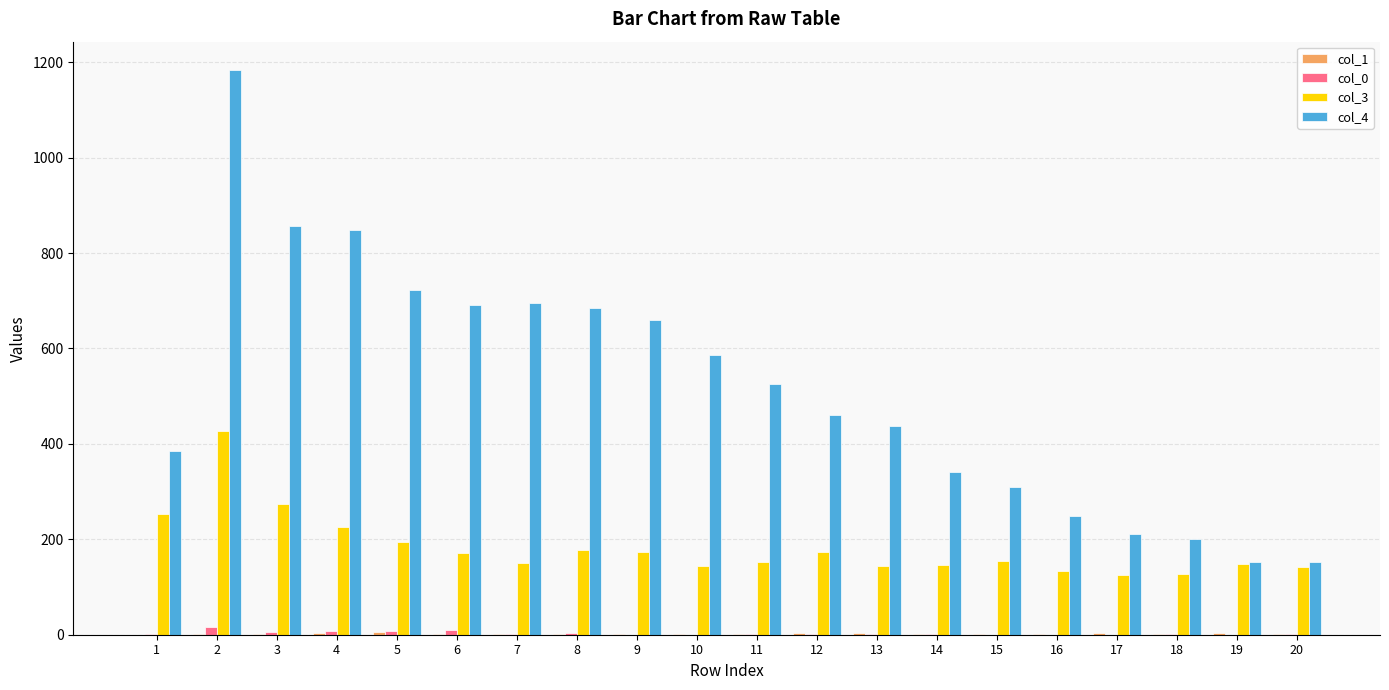

At which label does col_3 first exceed 155?

1